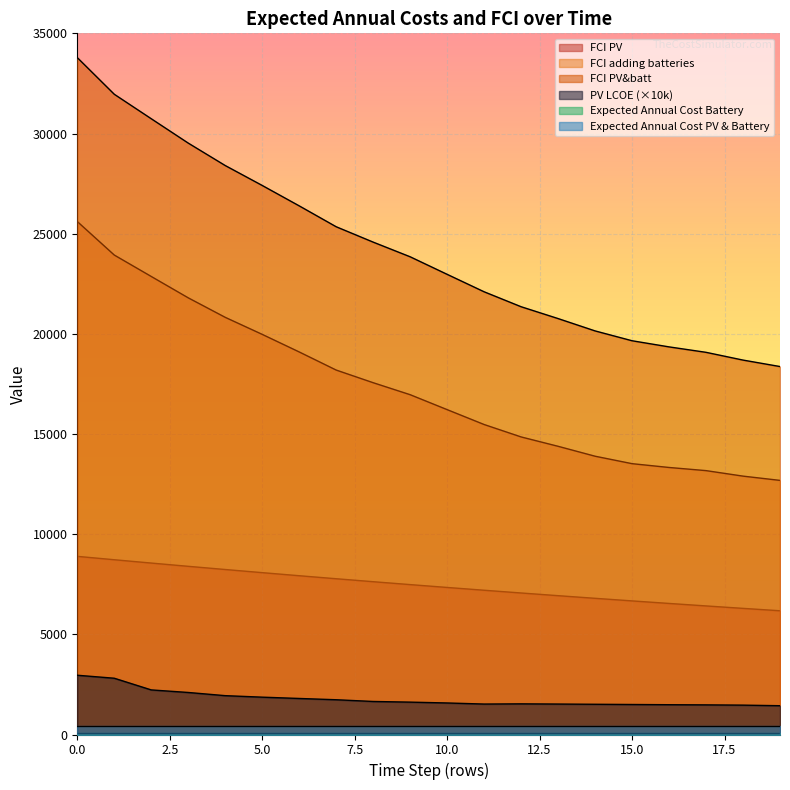

Reading right to left, what are all the values shown in this chart?

FCI PV: 6176.6	6296.3	6418.2	6542.5	6669.2	6798.4	6930.1	7064.3	7201.1	7340.6	7482.8	7627.7	7775.4	7926.0	8079.5	8236.0	8395.5	8558.1	8723.9	8892.9
FCI adding batteries: 12684.9	12897.4	13172.3	13329.5	13519.3	13891.6	14386.4	14853.8	15474.0	16216.8	16962.4	17560.8	18192.0	19096.2	19973.4	20823.7	21797.0	22863.5	23933.3	25606.3
FCI PV&batt: 18367.4	18690.0	19077.0	19348.7	19655.0	20146.1	20762.1	21353.0	22099.0	22970.1	23846.5	24578.2	25345.4	26388.2	27406.6	28400.8	29520.9	30737.0	31959.2	33787.7
PV LCOE: 1437.0	1466.0	1479.0	1487.0	1498.0	1509.0	1520.0	1530.0	1520.0	1574.0	1616.0	1649.0	1735.0	1799.0	1864.0	1939.0	2098.0	2226.0	2809.0	2958.0